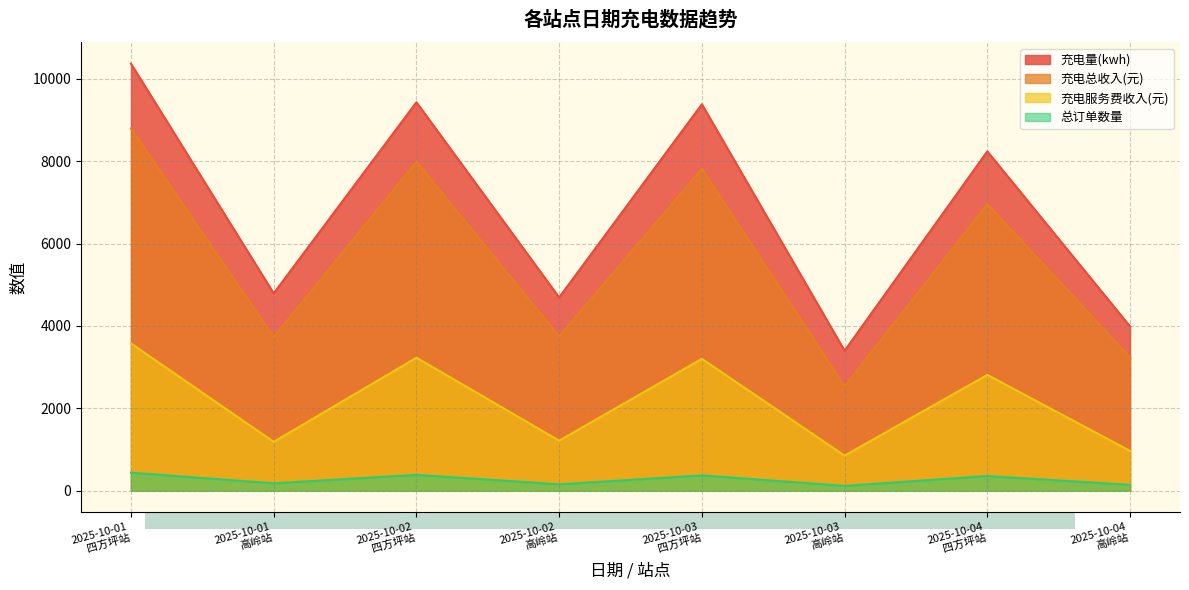

True or false: 充电量(kwh) and 充电服务费收入(元) intersect in this chart.

False